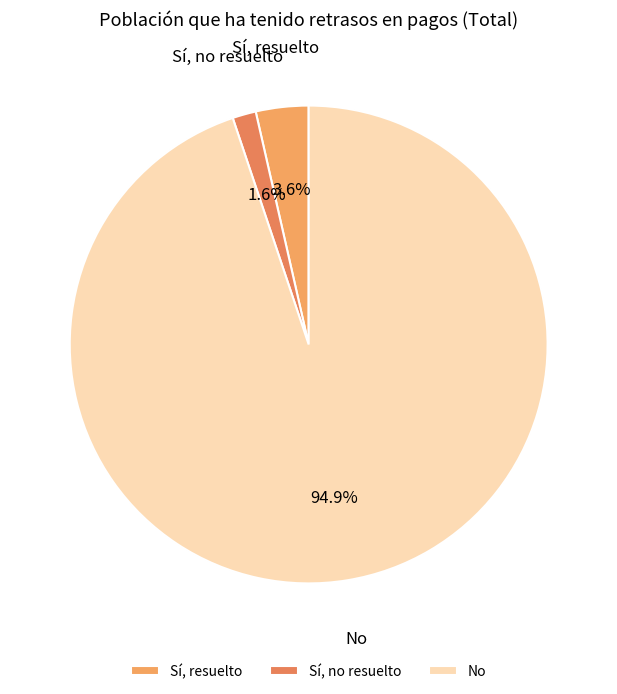

How many slices are in this pie chart?

3